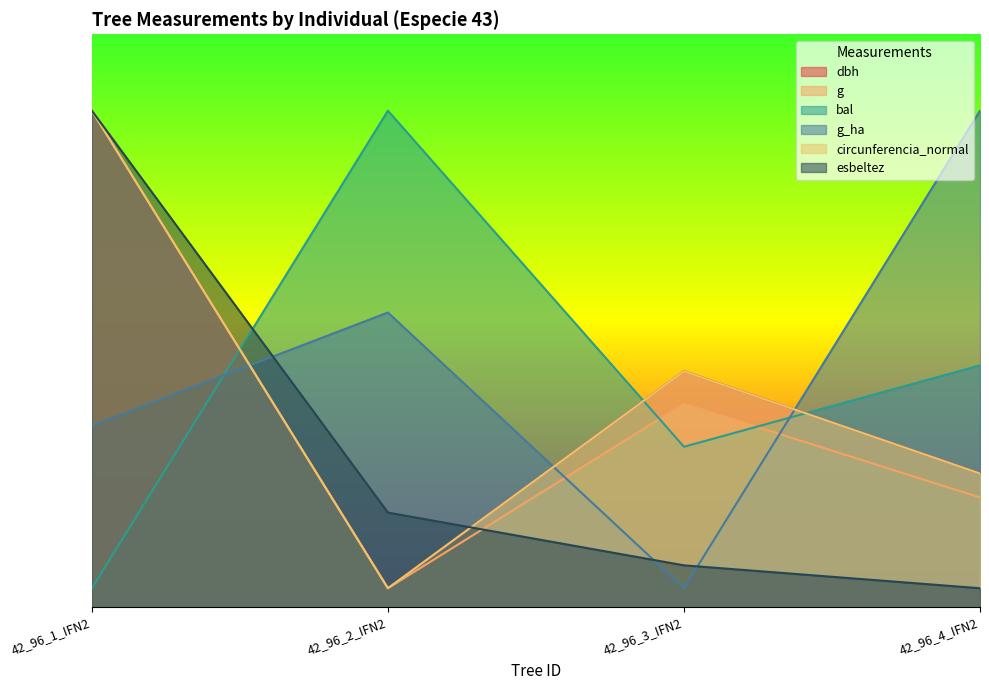

True or false: g_ha has a value of 154.3 at 42_96_2_IFN2.

True